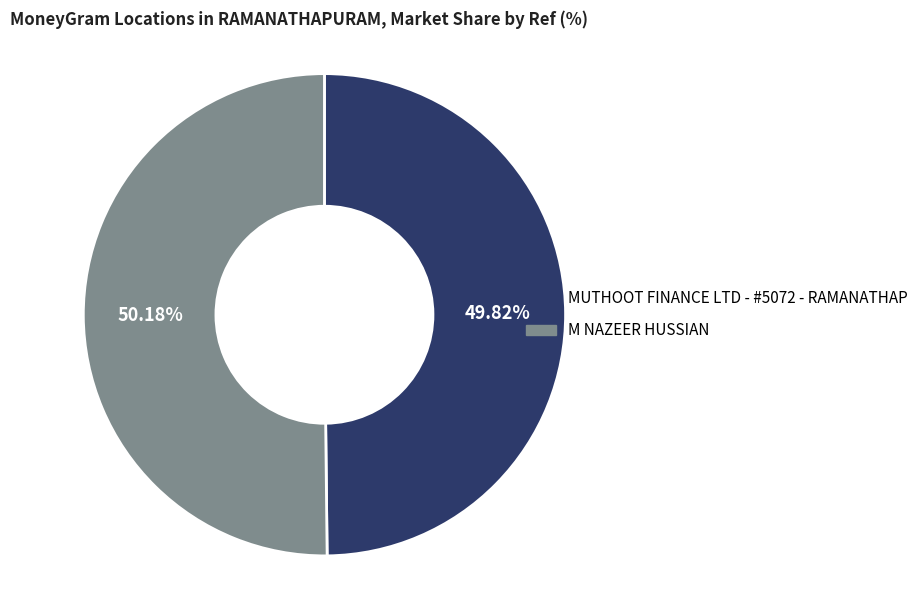

The M NAZEER HUSSIAN slice represents 56% of the pie. True or false?

False